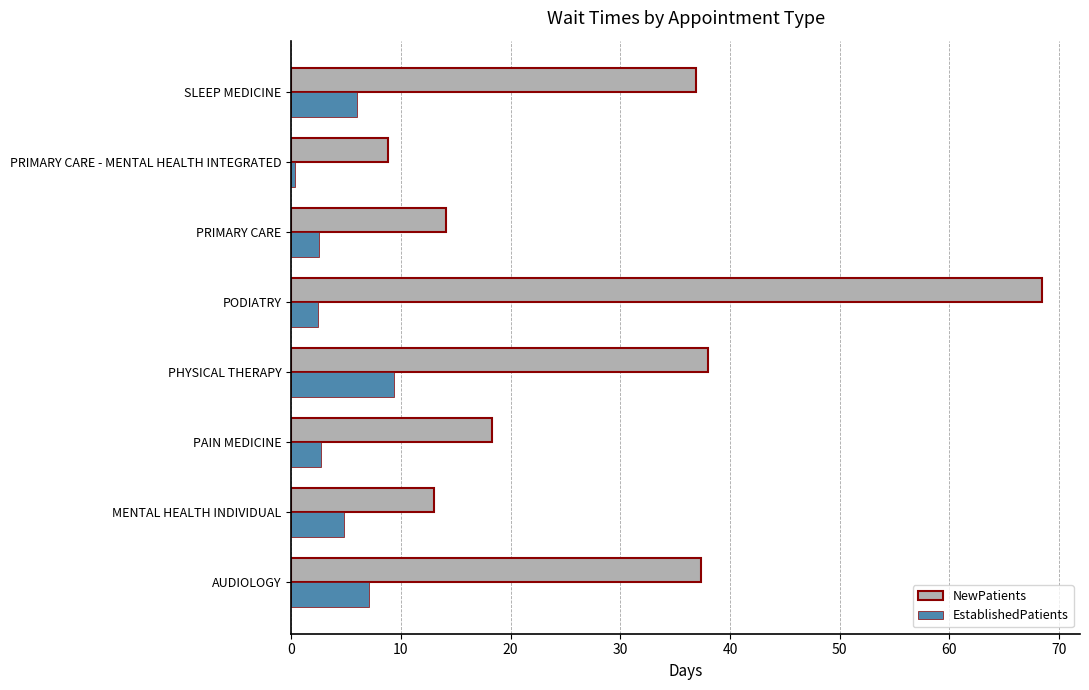

Which series has the largest range (max minus min)?

NewPatients